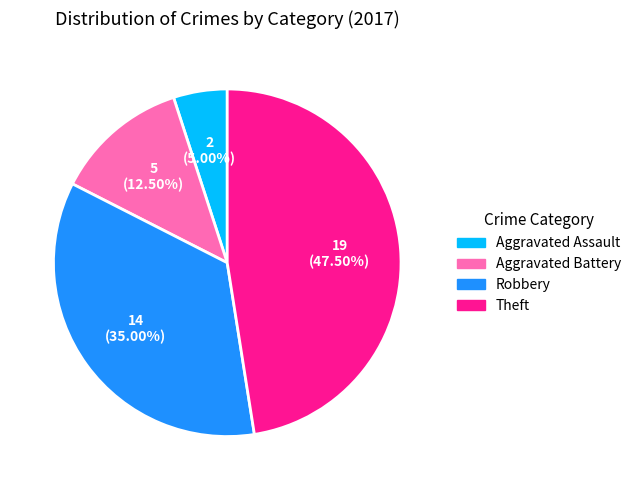

Which slice is the largest?

Theft